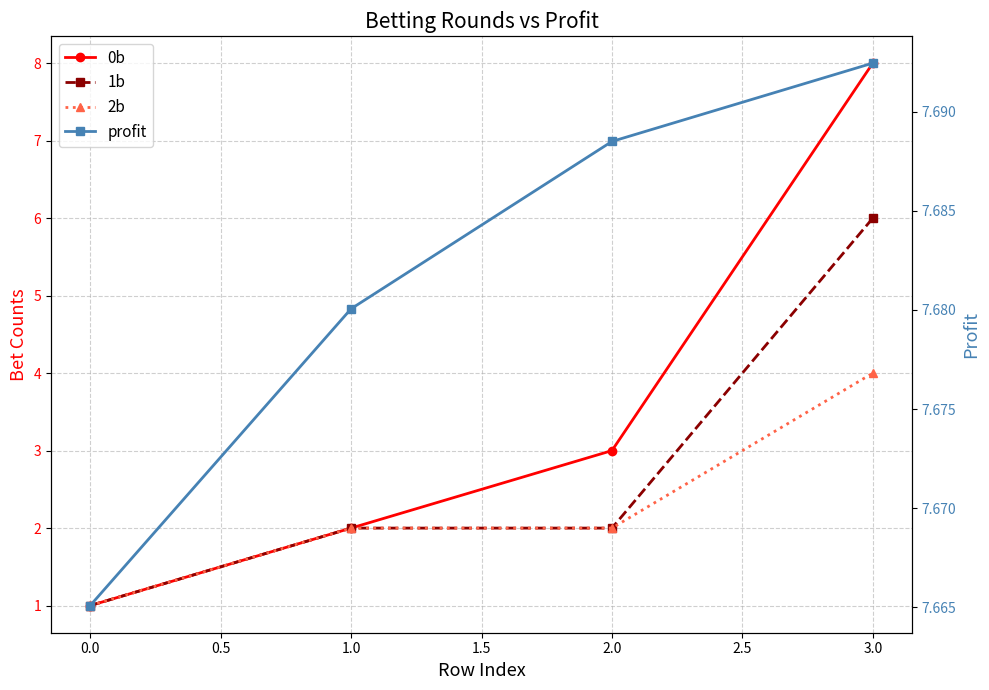

True or false: 1b and 2b intersect in this chart.

False